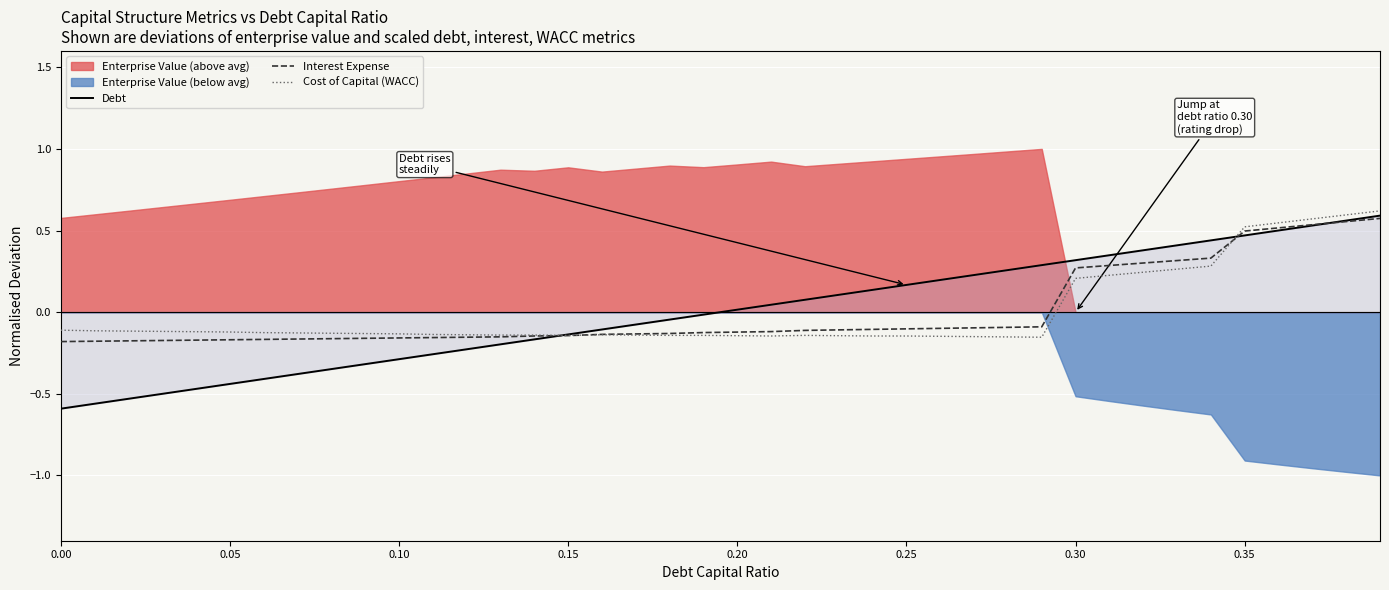

What is the lowest value of the Interest Expense series?

-0.2